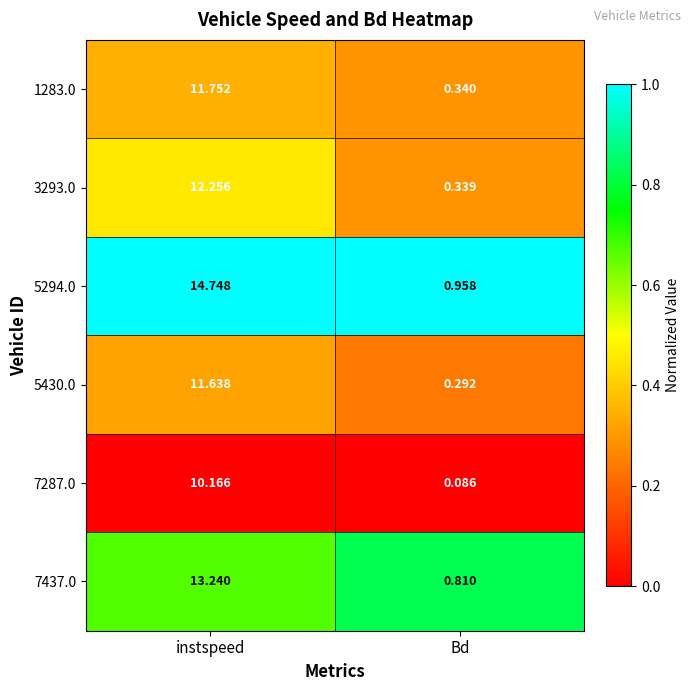

Which label corresponds to the smallest value in the chart?

Bd